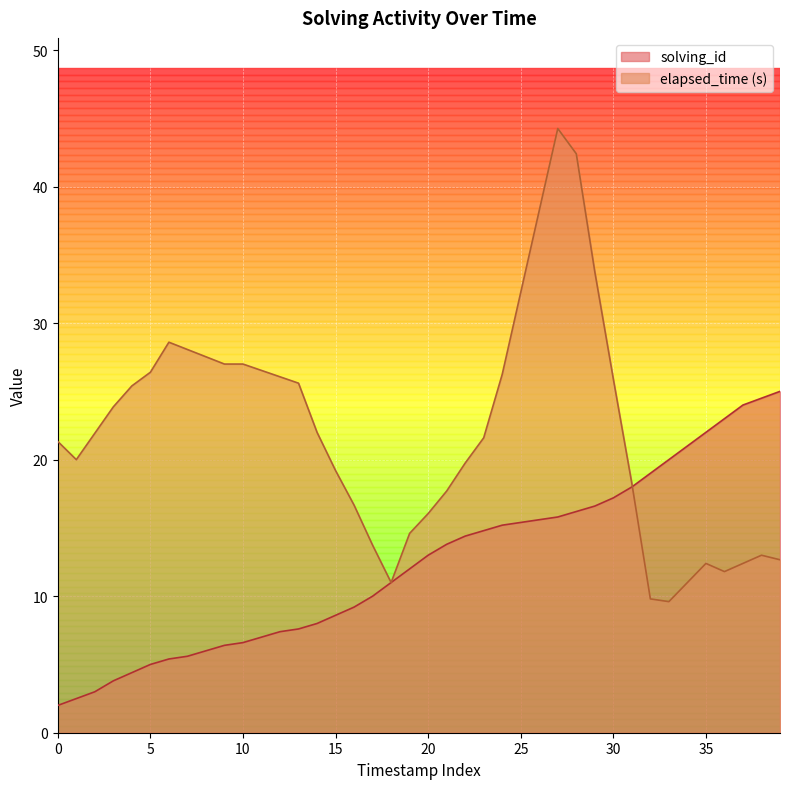

True or false: the data shows 14.8 at 23.

True